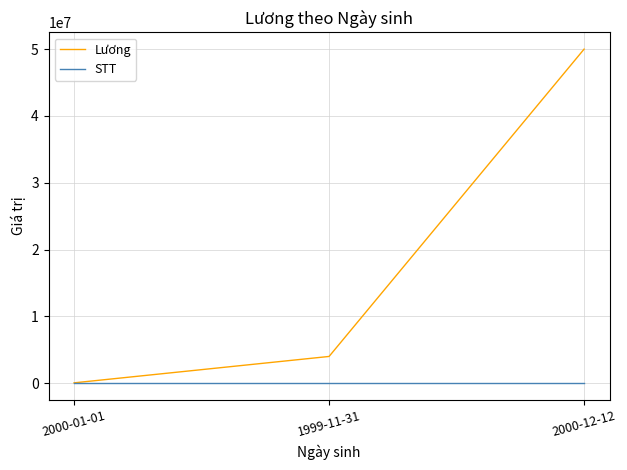

Which series has the widest spread of values?

Lương